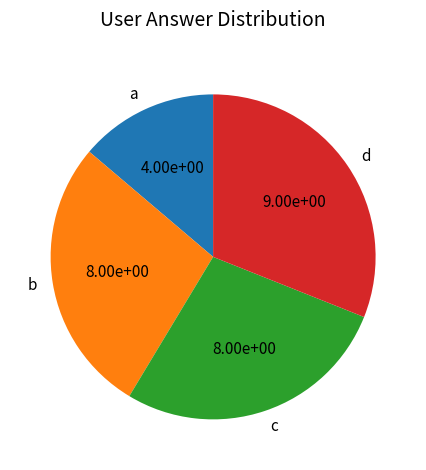

Which has a higher value, a or c?

c